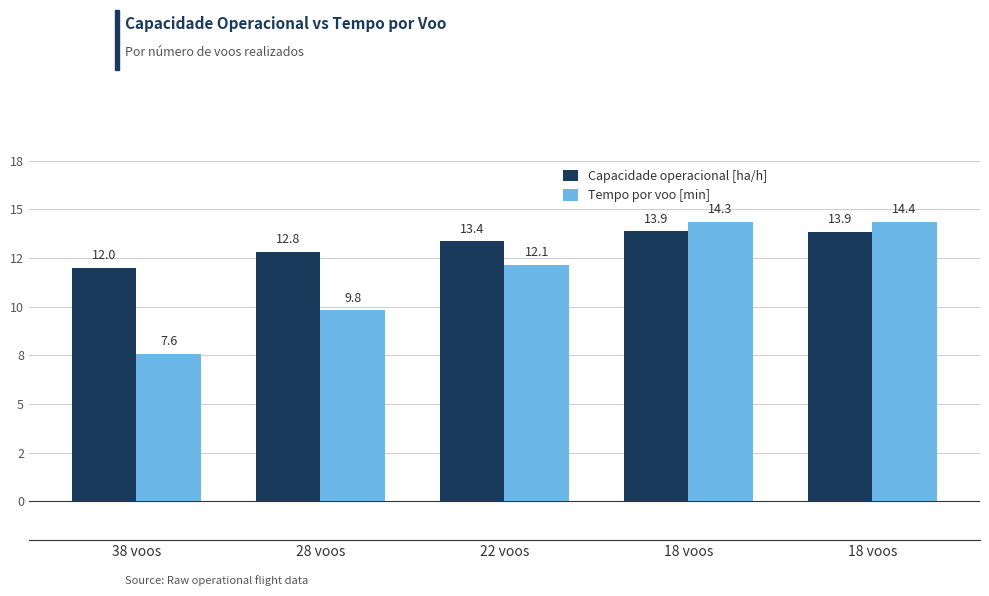

What are all the series names shown in the legend?

Capacidade operacional [ha/h], Tempo por voo [min]